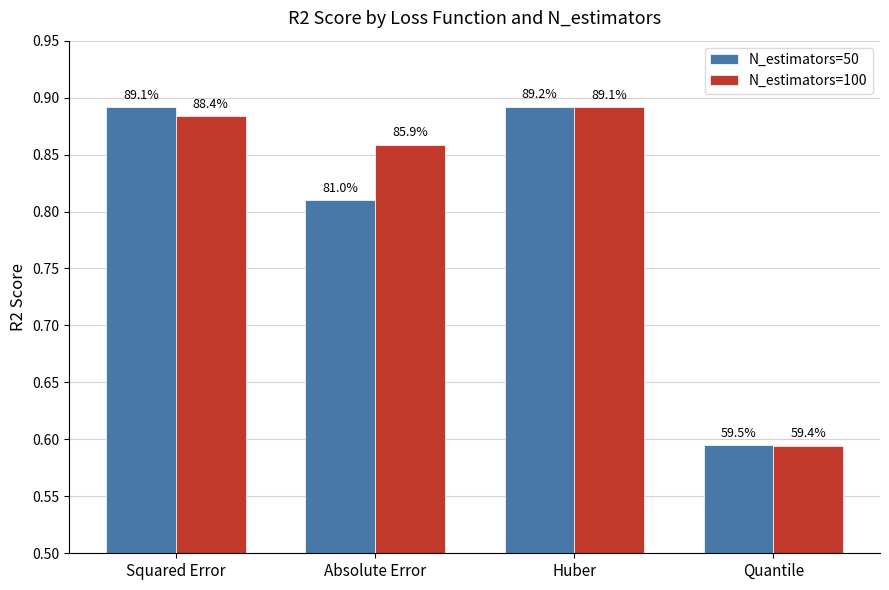

What is the label of the 3rd bar from the right?

Absolute Error